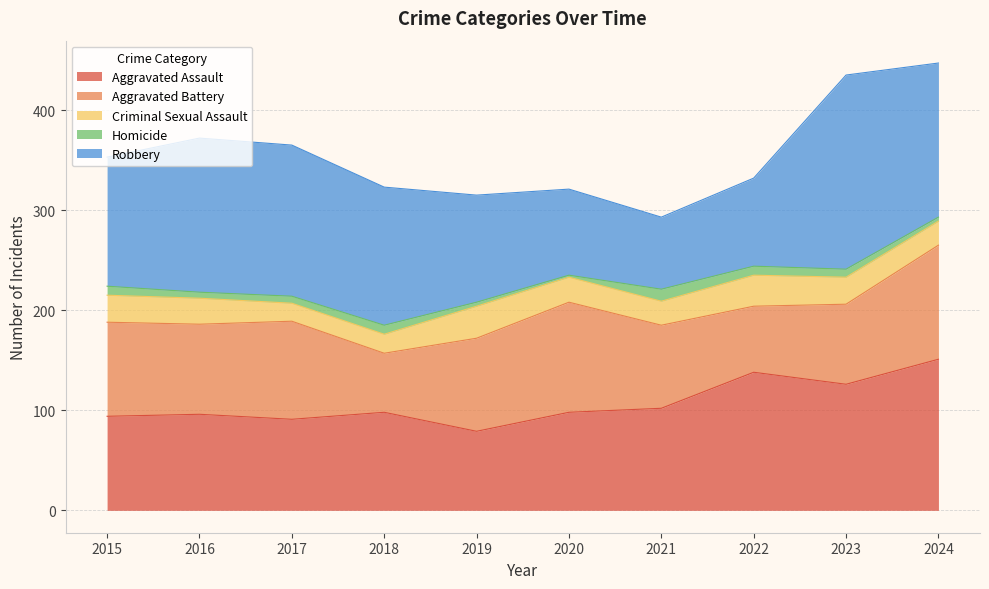

The Aggravated Assault series shows 100 at 2024. True or false?

False